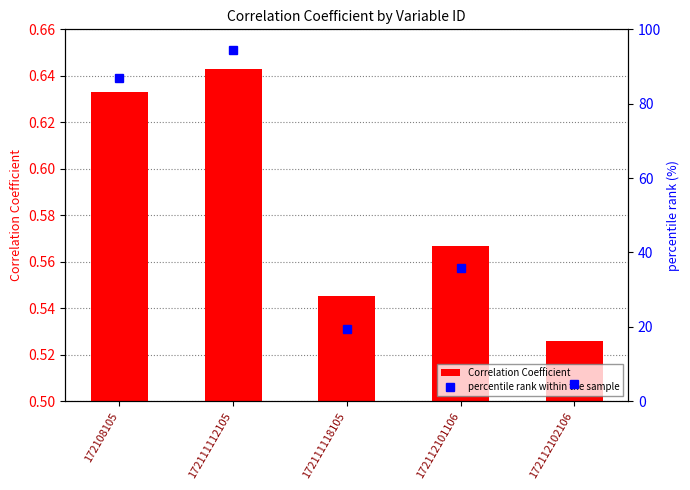

Reading right to left, extract all data points from this chart.

Correlation Coefficient: 0.5	0.6	0.5	0.6	0.6
percentile rank within the sample: 4.5	35.8	19.4	94.4	86.8